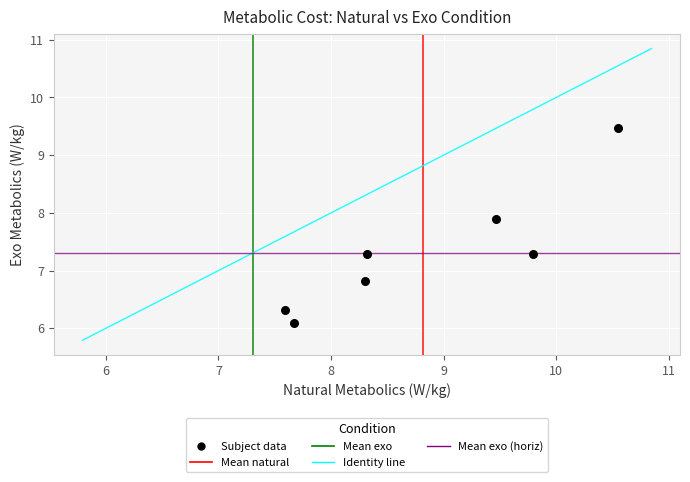

What is the range of Y values (max minus min)?

3.4